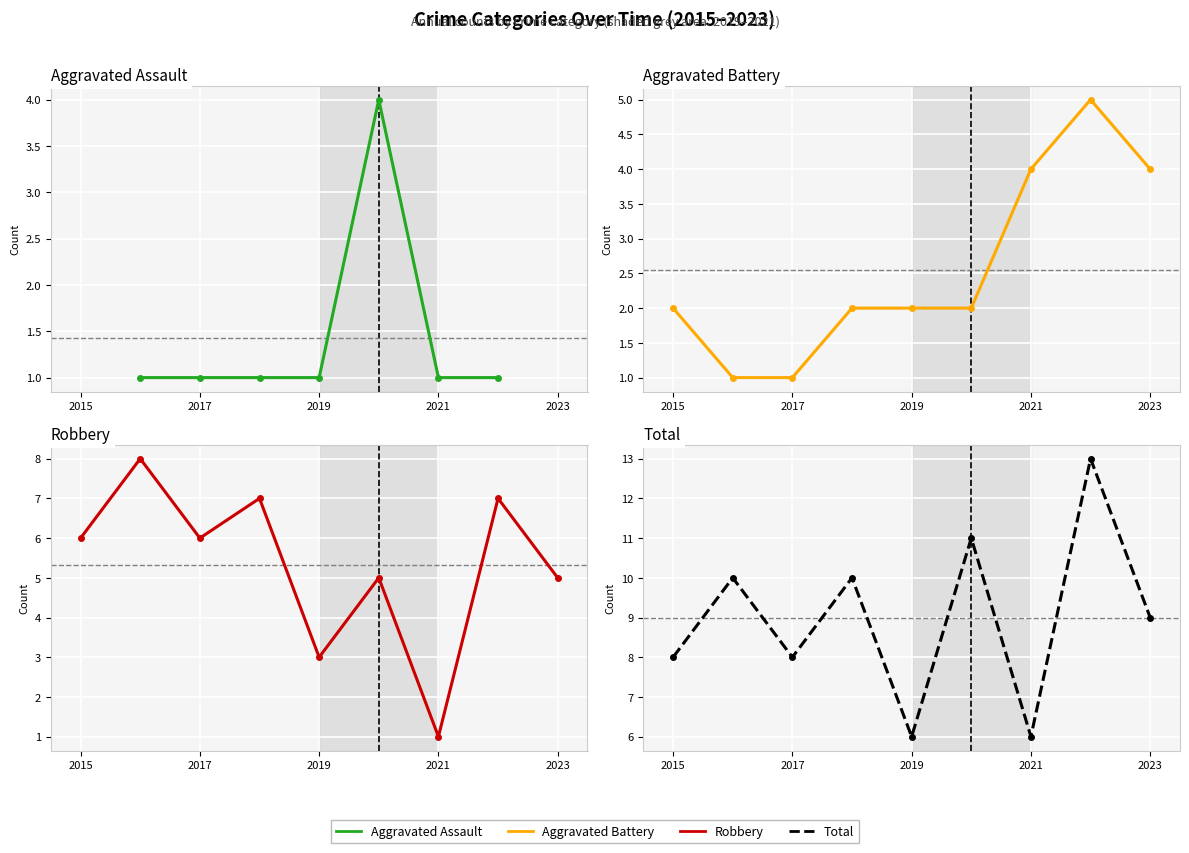

Is it true that Aggravated Battery equals 1.0 at 2017?

True